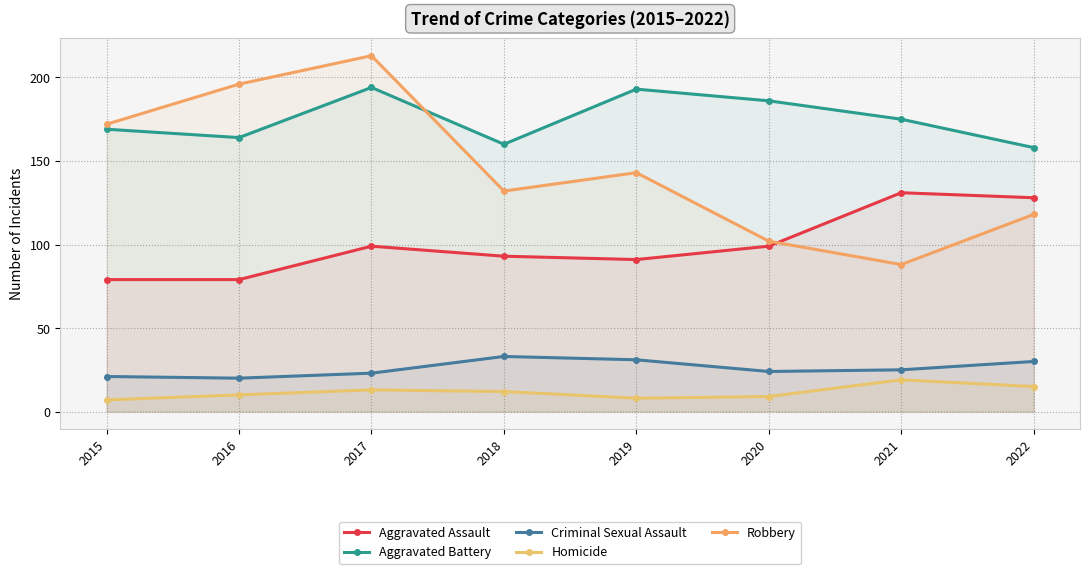

What is the greatest value displayed?

213